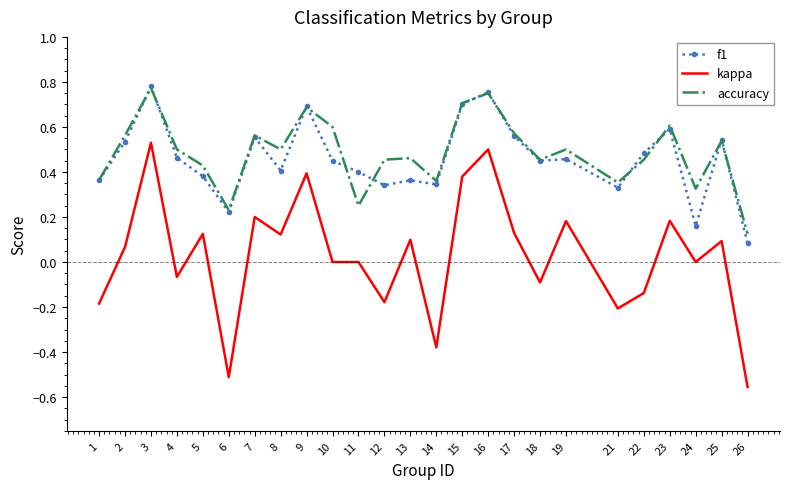

Is the value of accuracy at 9 greater than the value of kappa at 23?

Yes